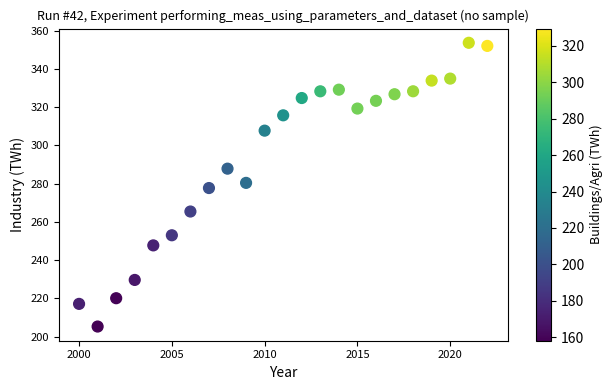

What is the range of Y values (max minus min)?

148.4